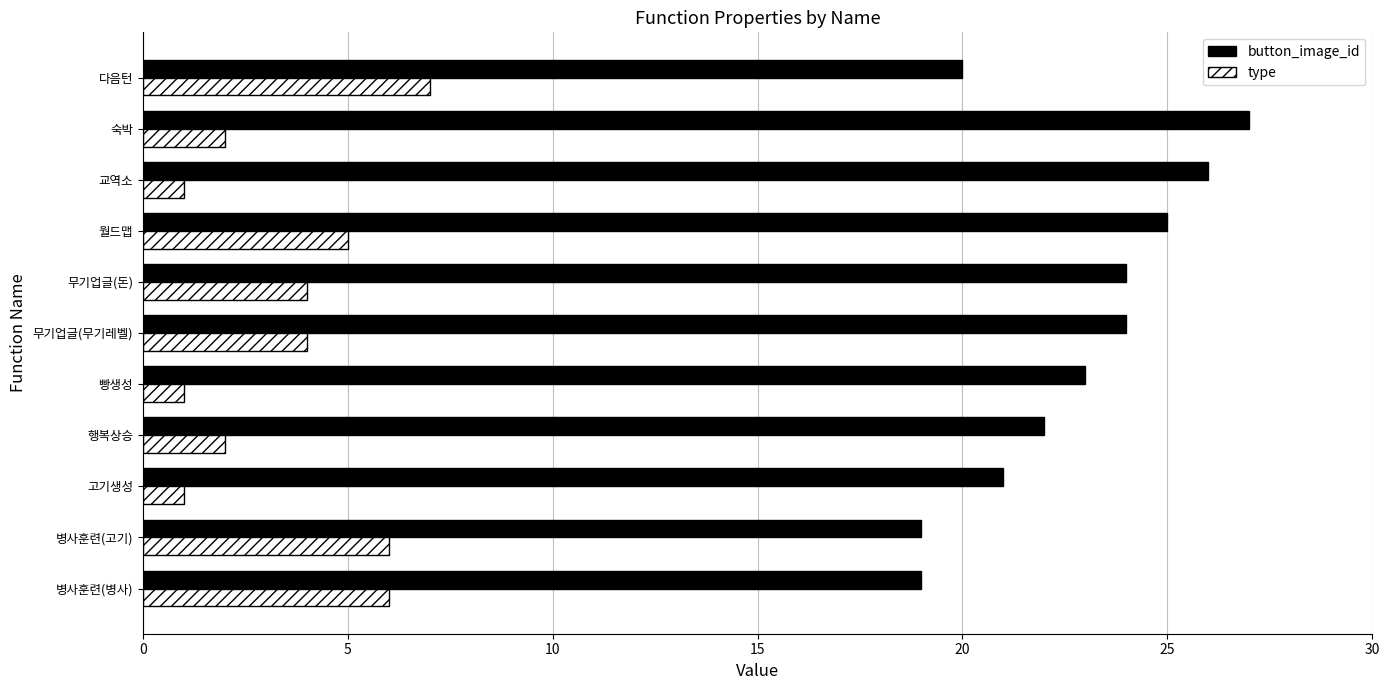

What is the difference between the highest and lowest values at 교역소?

25